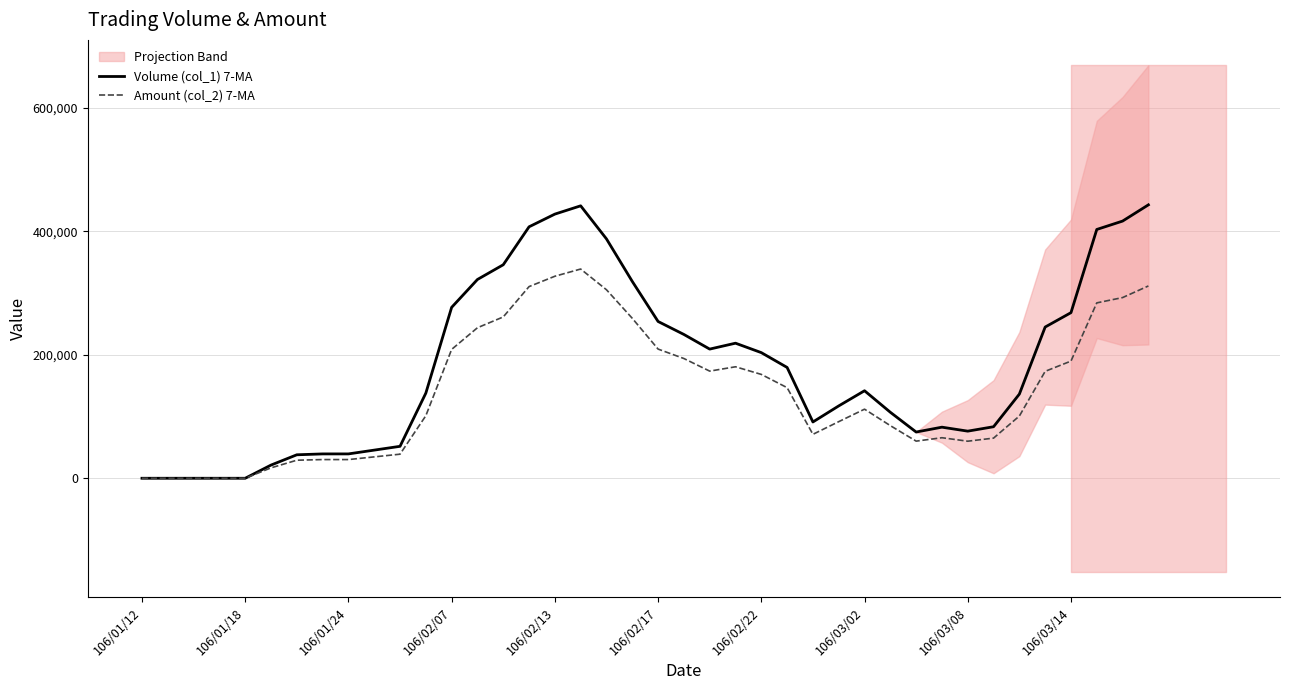

Is it true that Amount (col_2) 7-MA equals 401393.5 at 19?

False